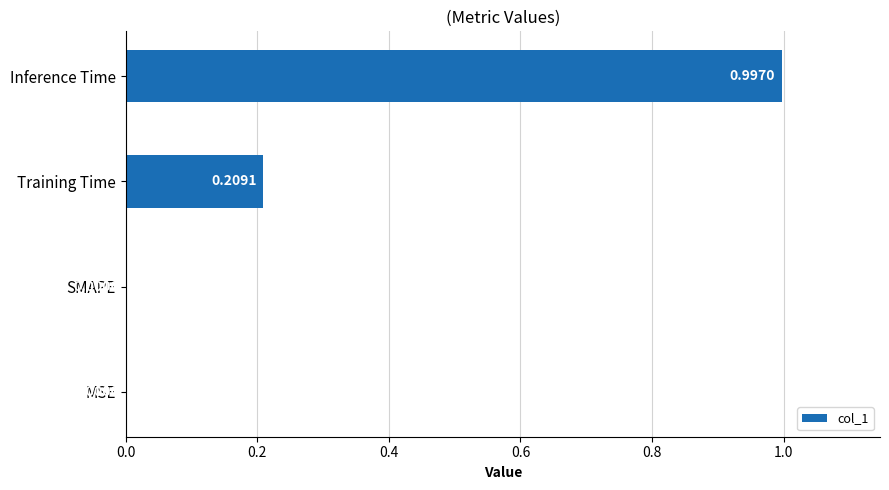

What is the change in value from Training Time to Inference Time?

+0.8